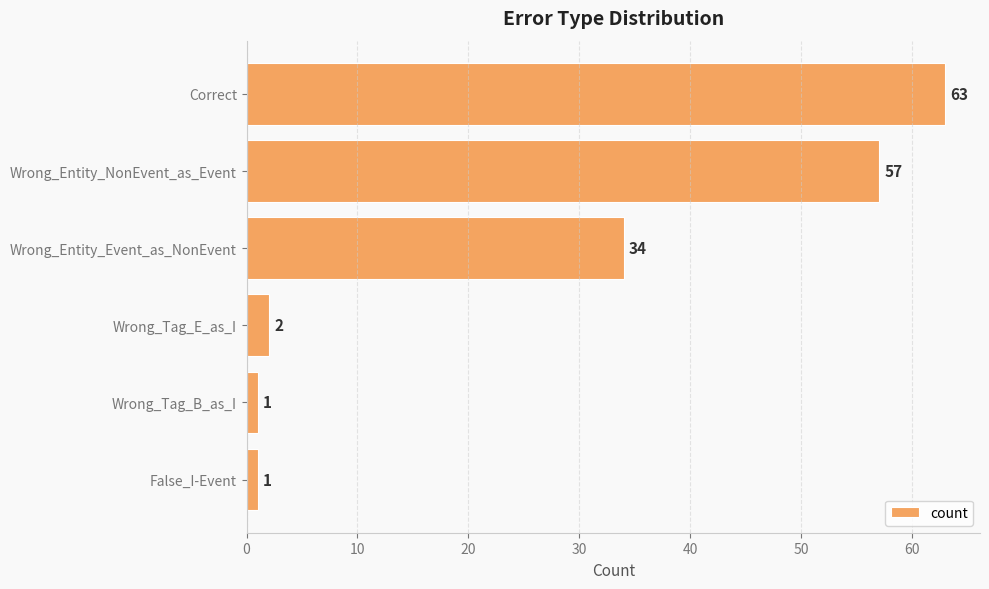

What is the greatest value displayed?

63